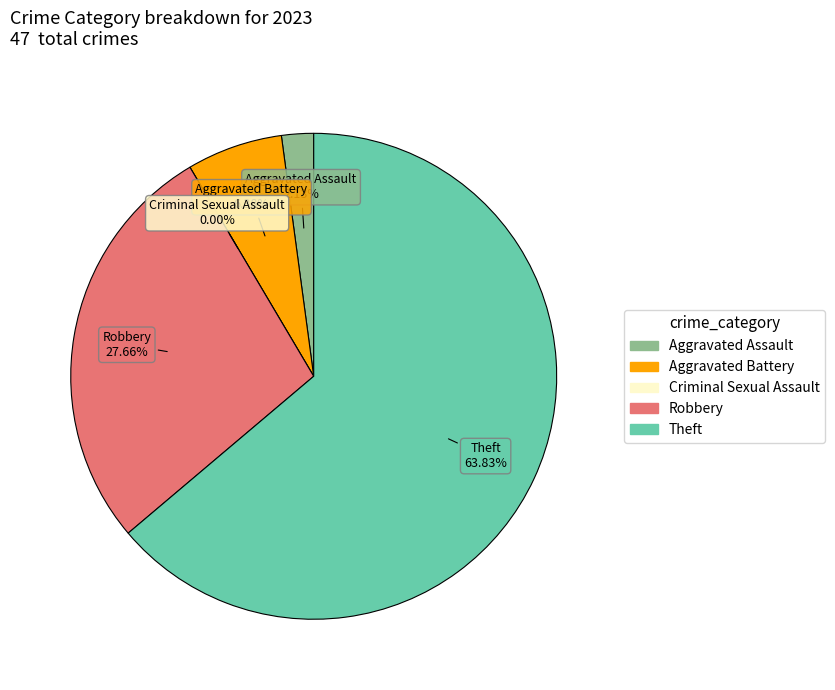

What is the change in value from Aggravated Assault to Robbery?

+12